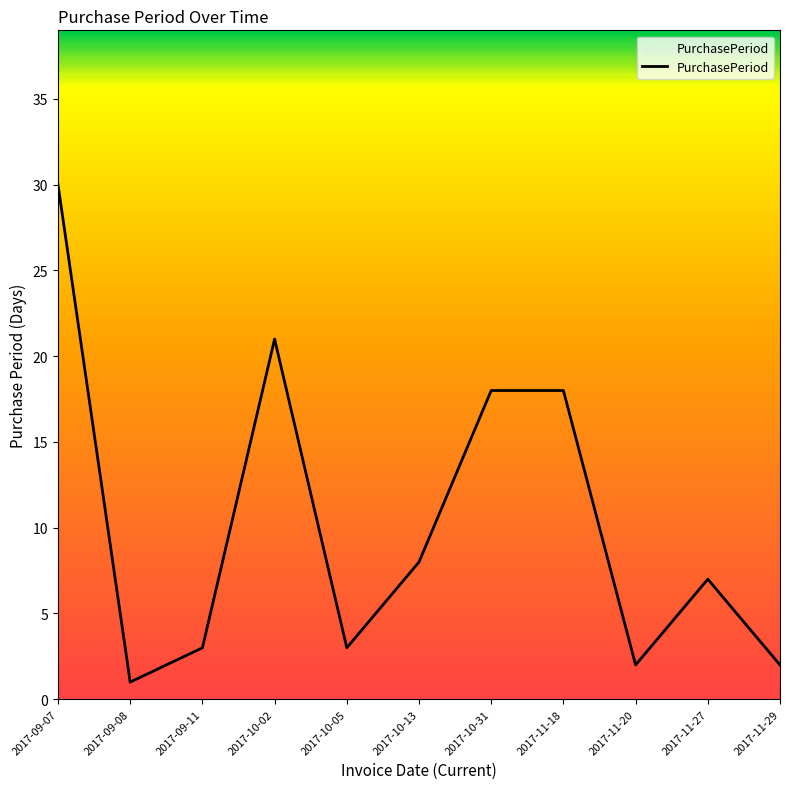

How many lines are shown in the chart?

1